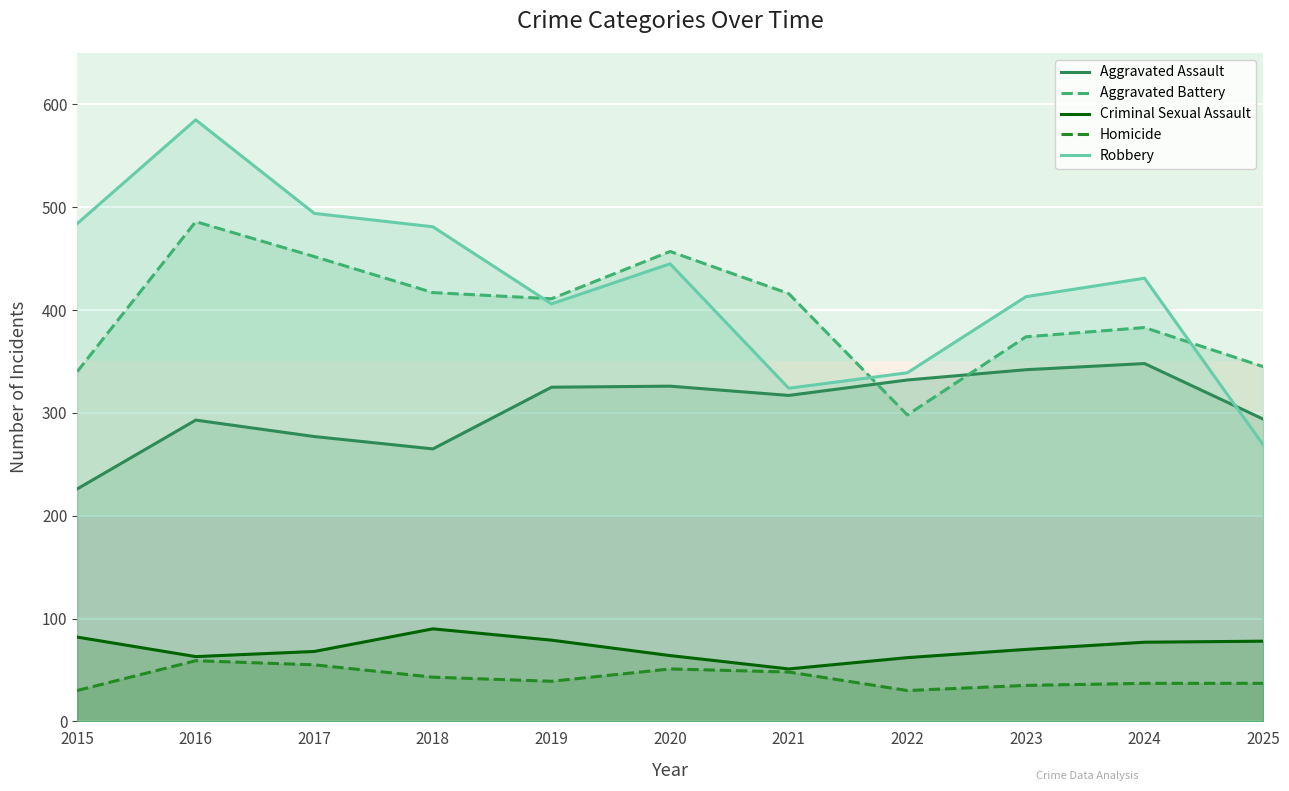

At which category is the sum across all series the highest?

2016